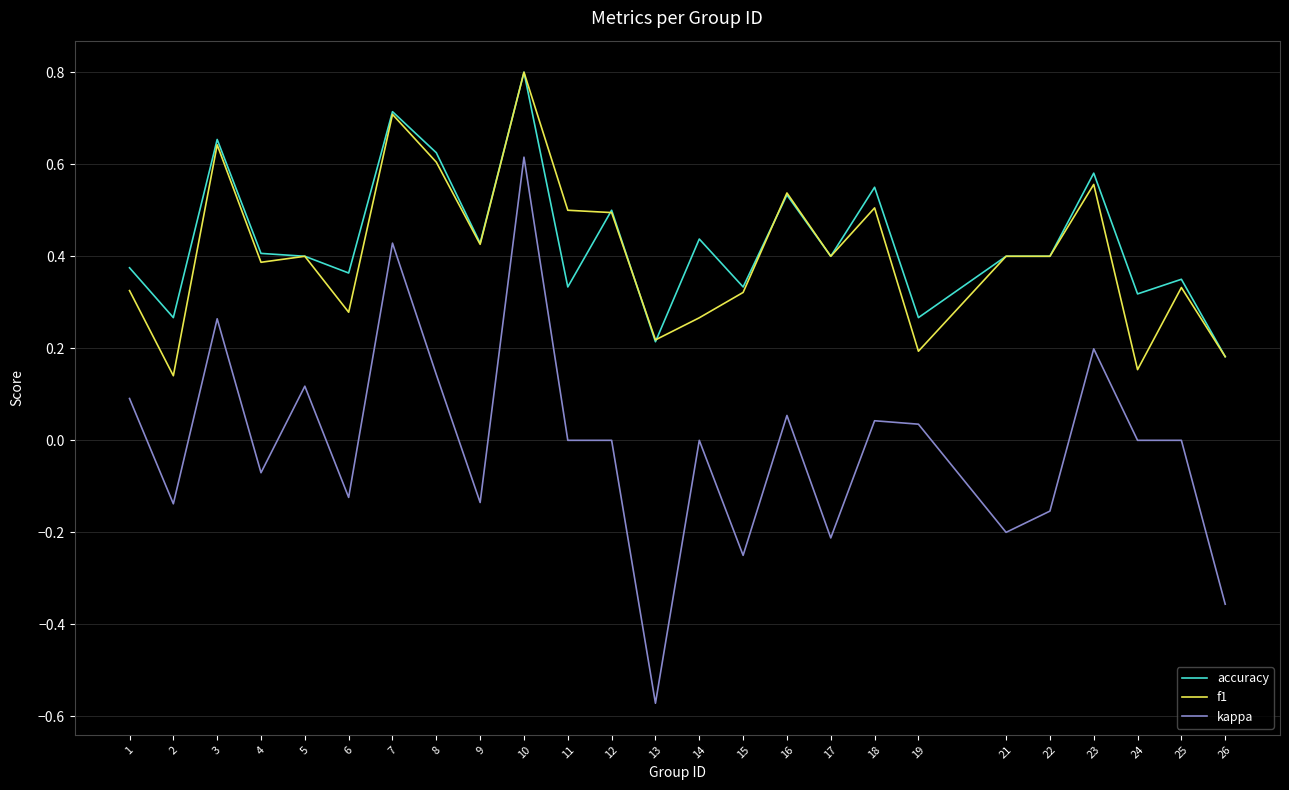

At 11, list the series in order from smallest to largest.

kappa, accuracy, f1